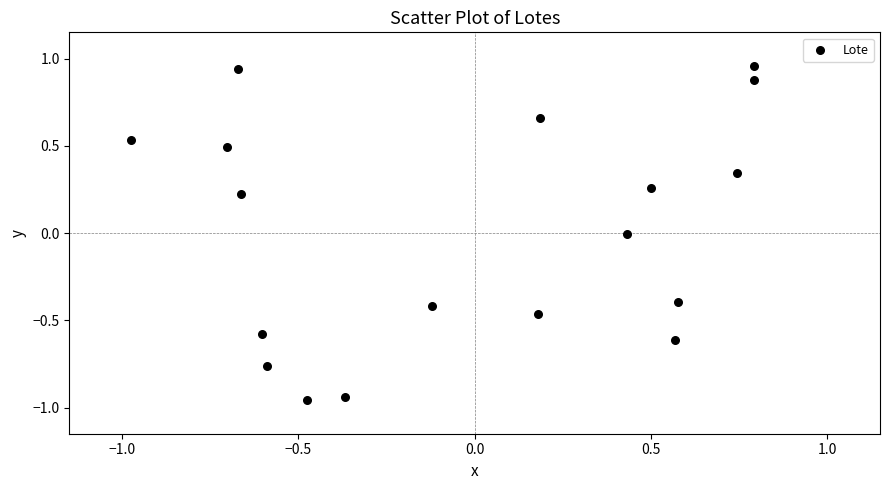

What is the range of X values (max minus min)?

1.8